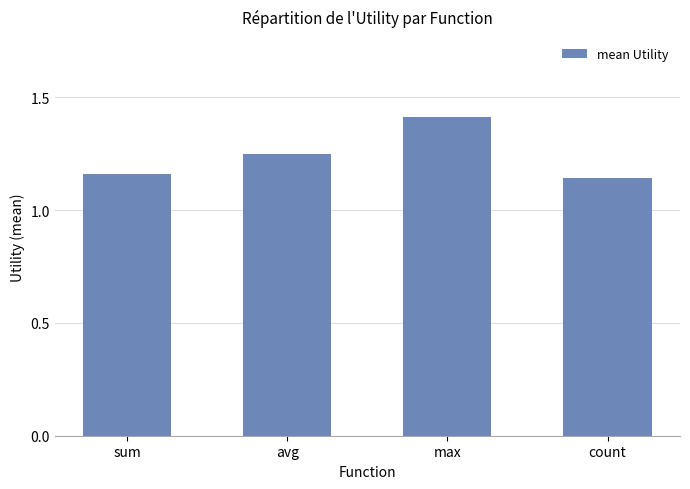

What is the greatest value displayed?

1.4